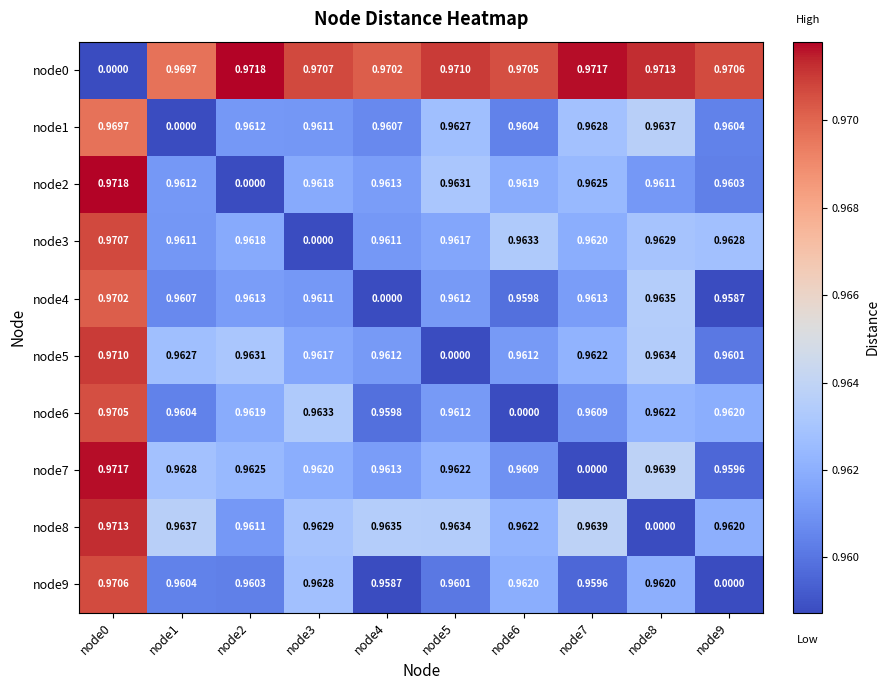

Is the value of node6 at node0 greater than the value of node2 at node3?

Yes